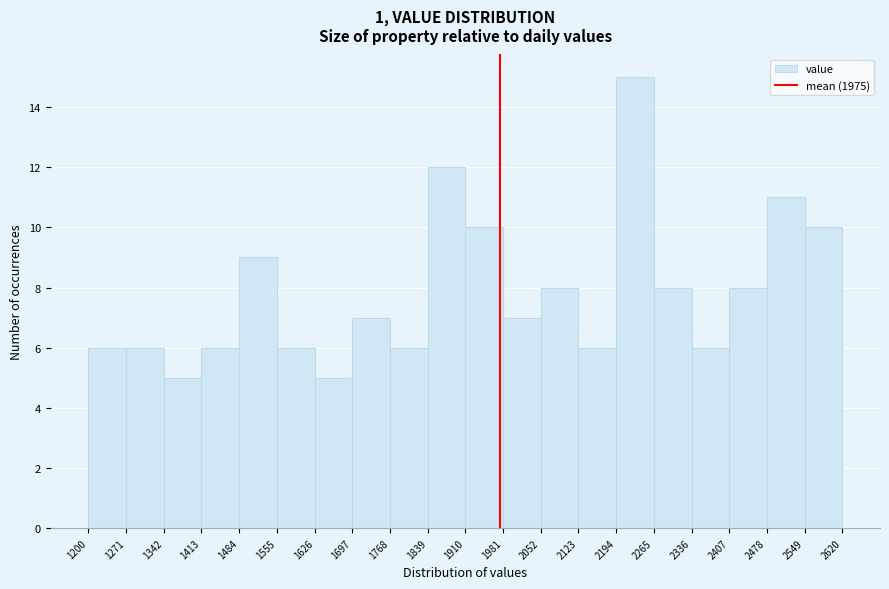

Reading left to right, transcribe this chart: for each bar, give the range it covers on the x-axis and its height. The values are not printed on the chart, so give them approximately, as read against the axis.

1200 to 1271: 6
1271 to 1342: 6
1342 to 1413: 5
1413 to 1484: 6
1484 to 1555: 9
1555 to 1626: 6
1626 to 1697: 5
1697 to 1768: 7
1768 to 1839: 6
1839 to 1910: 12
1910 to 1981: 10
1981 to 2052: 7
2052 to 2123: 8
2123 to 2194: 6
2194 to 2265: 15
2265 to 2336: 8
2336 to 2407: 6
2407 to 2478: 8
2478 to 2549: 11
2549 to 2620: 10